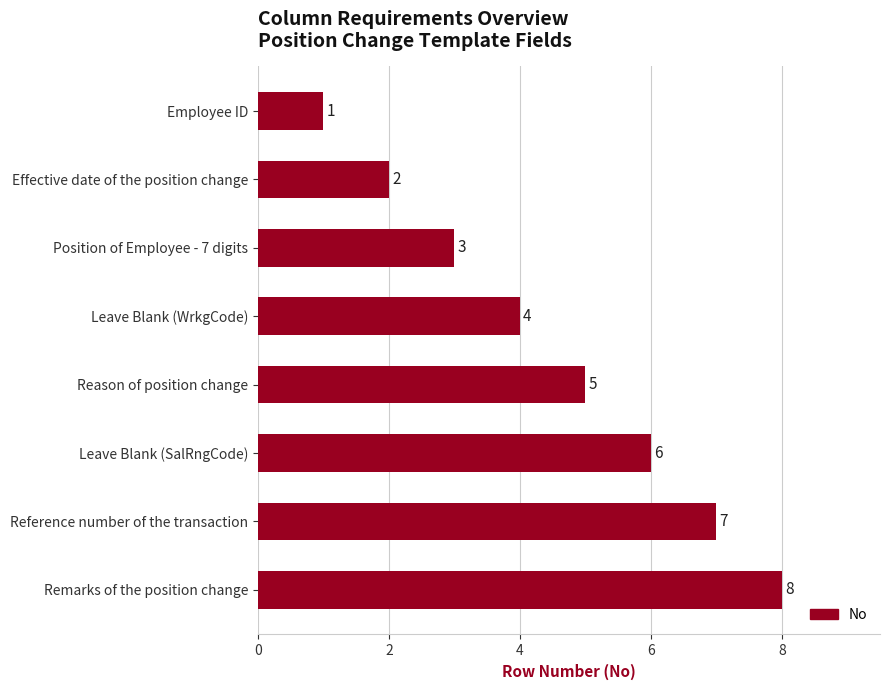

At which label is the value closest to 4?

Leave Blank (WrkgCode)